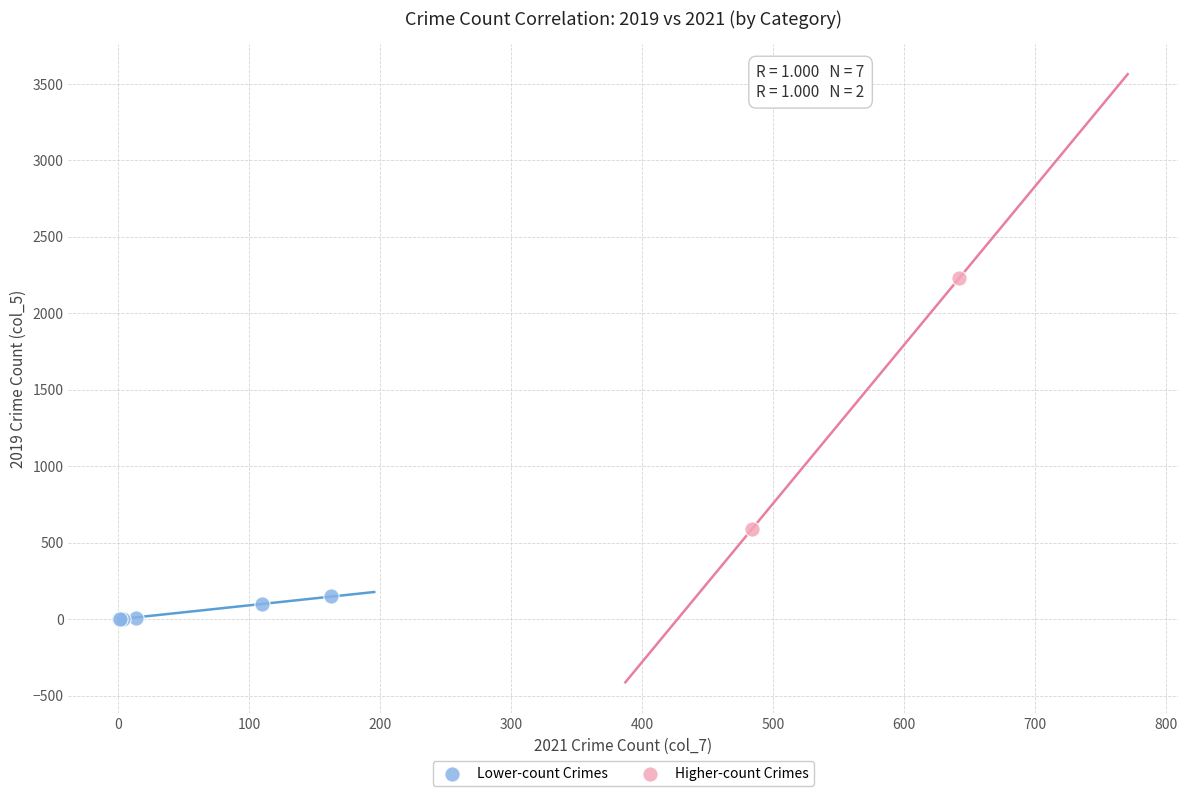

Which series reaches the minimum Y coordinate?

Lower-count Crimes